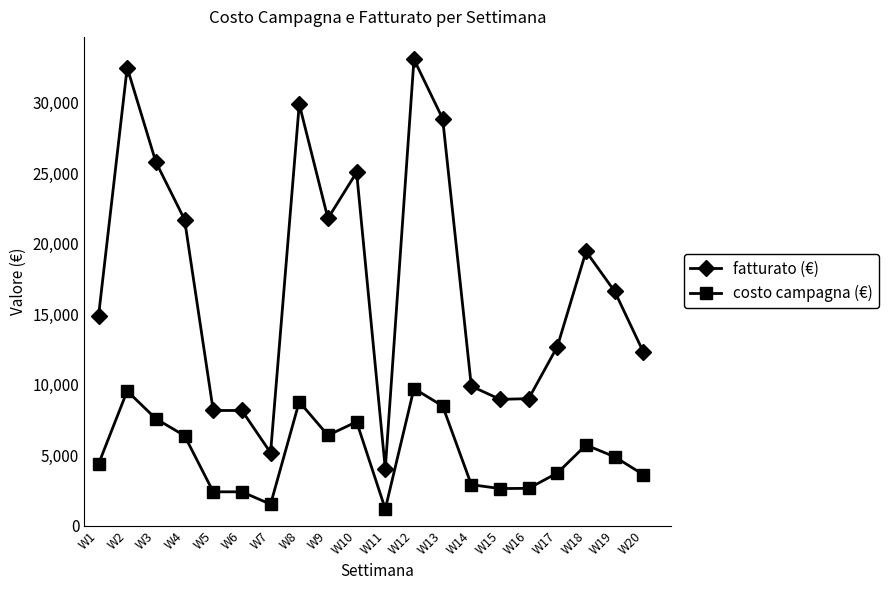

At which category is the sum across all series the highest?

W12